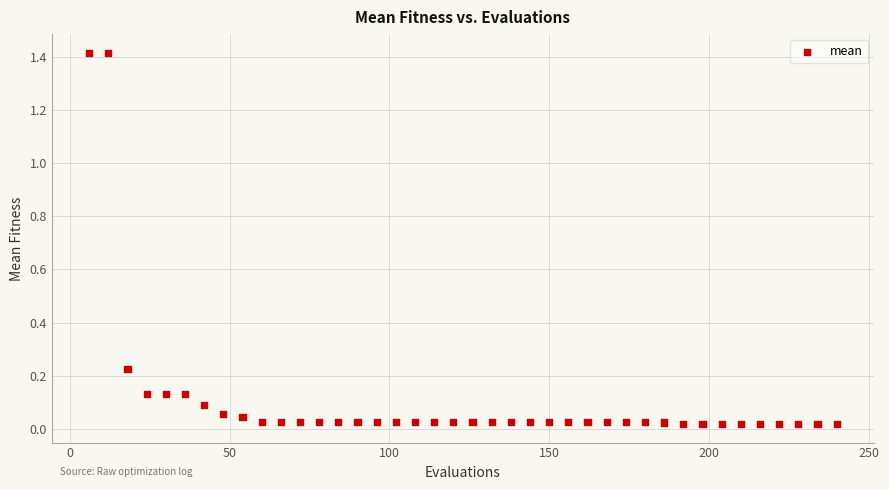

What is the range of Y values (max minus min)?

1.4